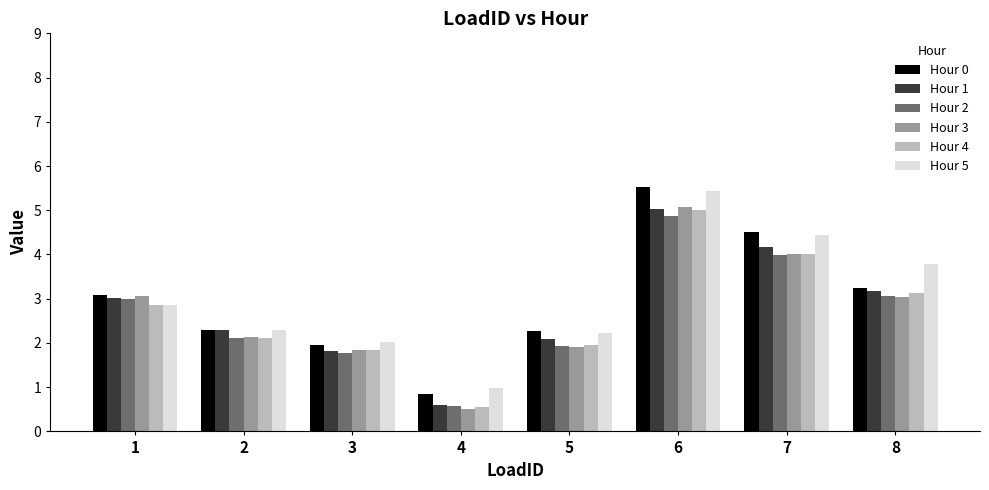

What is the value of the Hour 2 bar at the 5th from the left?

1.9